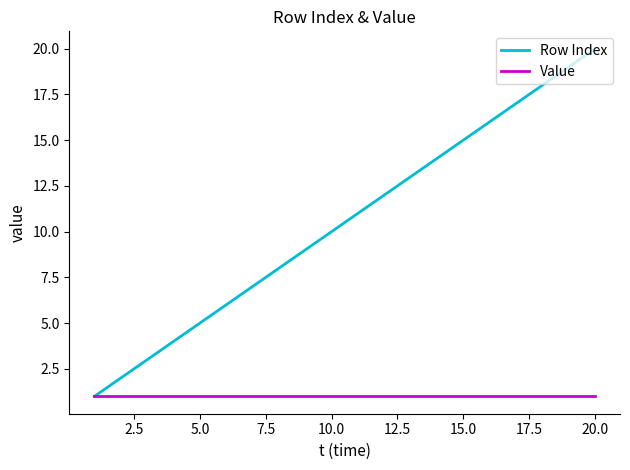

Which series has the largest range (max minus min)?

Row Index